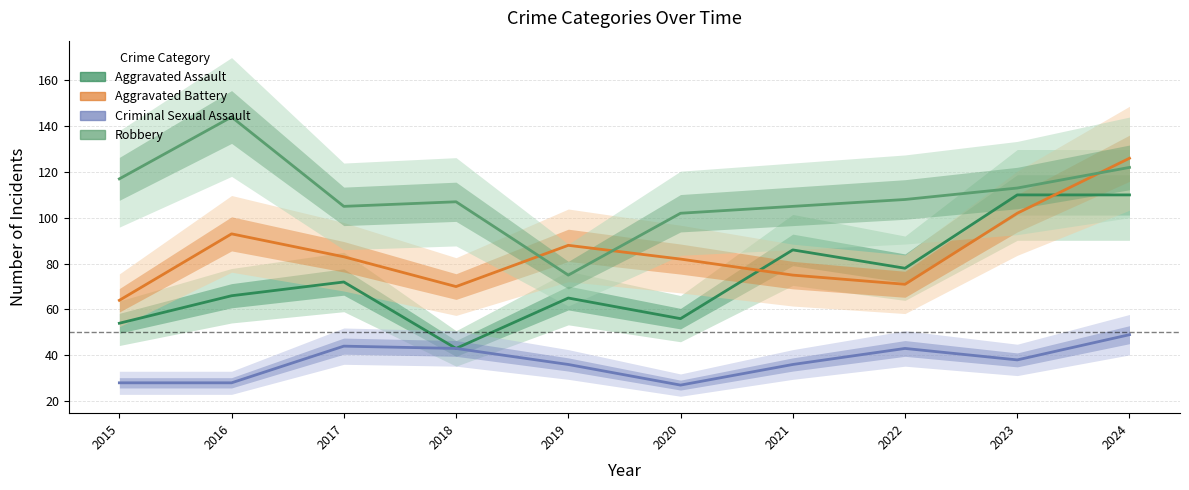

The Criminal Sexual Assault series shows 27 at 2020. True or false?

True